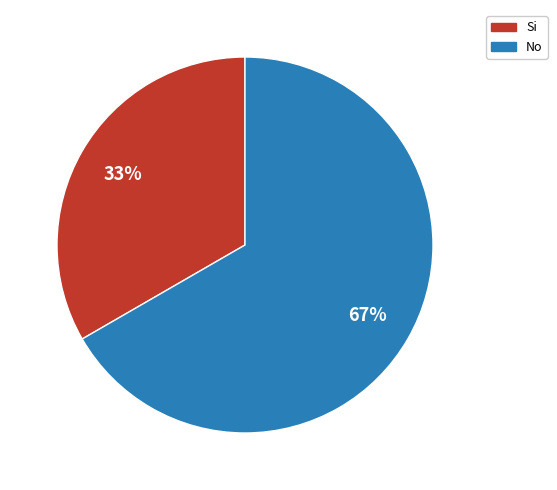

Rank the categories by value from highest to lowest.

No, Si